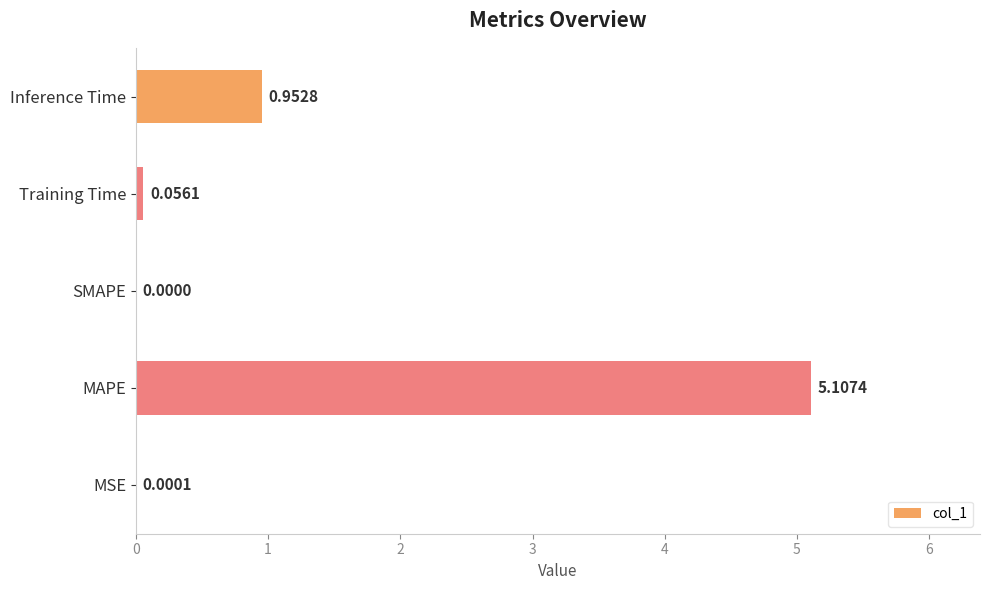

What is the sum of all values?

6.1